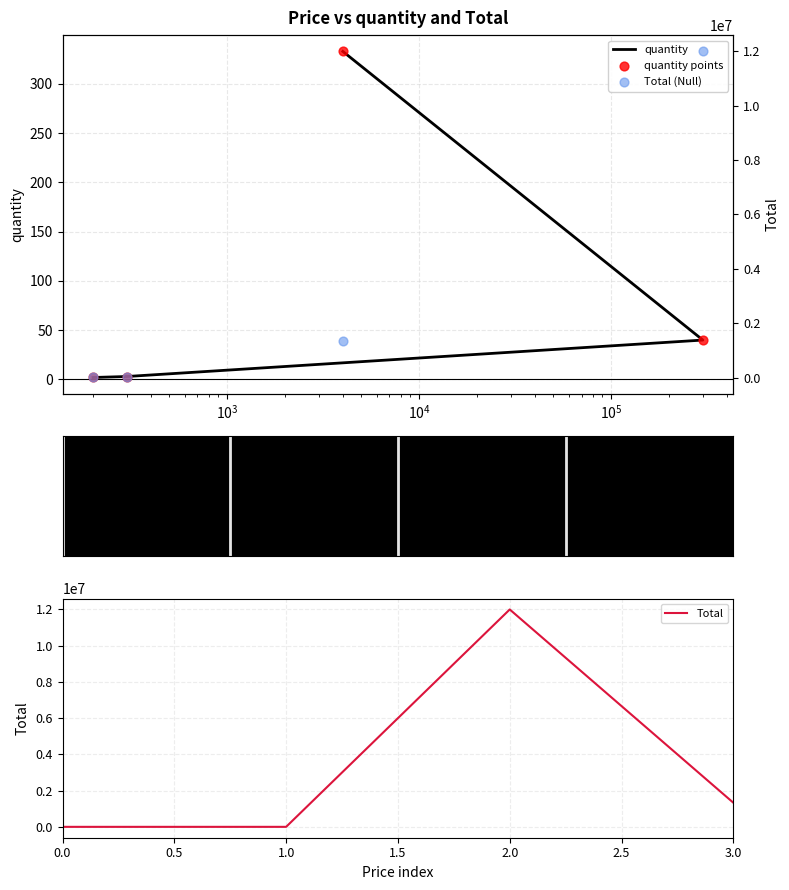

What is the total value across all series at $\mathdefault{10^{4}}$?

2664666